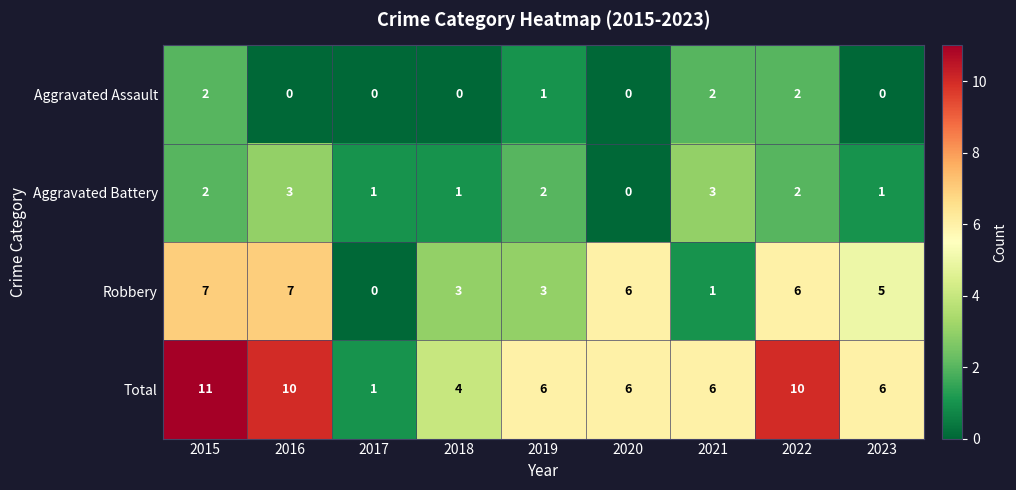

What is the average value of the Total series?

7